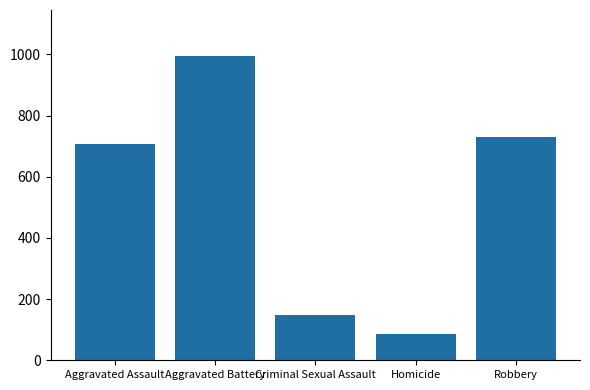

Read the value at Aggravated Battery.

996